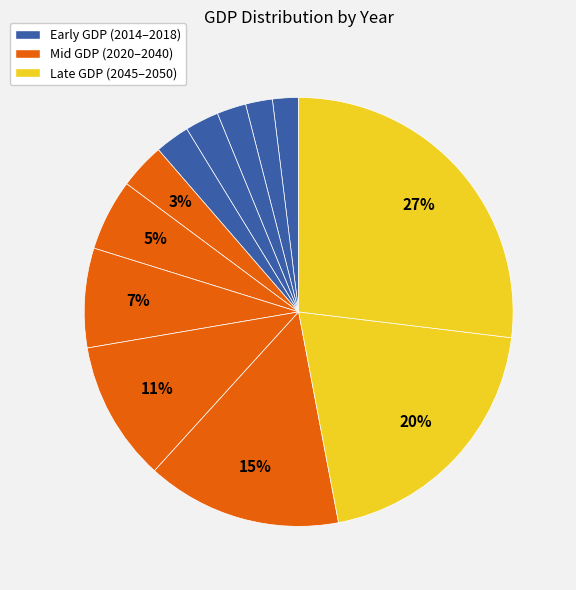

To the nearest percent, what is the difference between the largest and smallest slice percentages?

25%